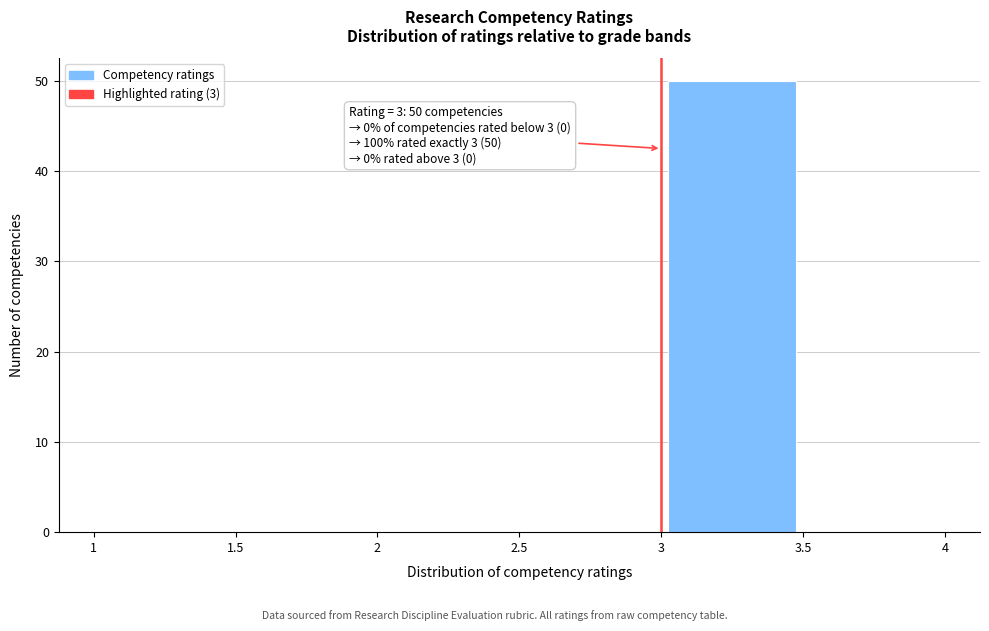

Which range on the x-axis has the tallest bar?

3 to 3.5